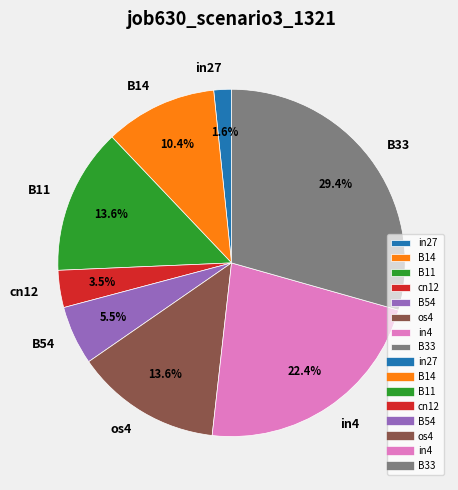

Is there any slice that represents more than half of the pie?

No